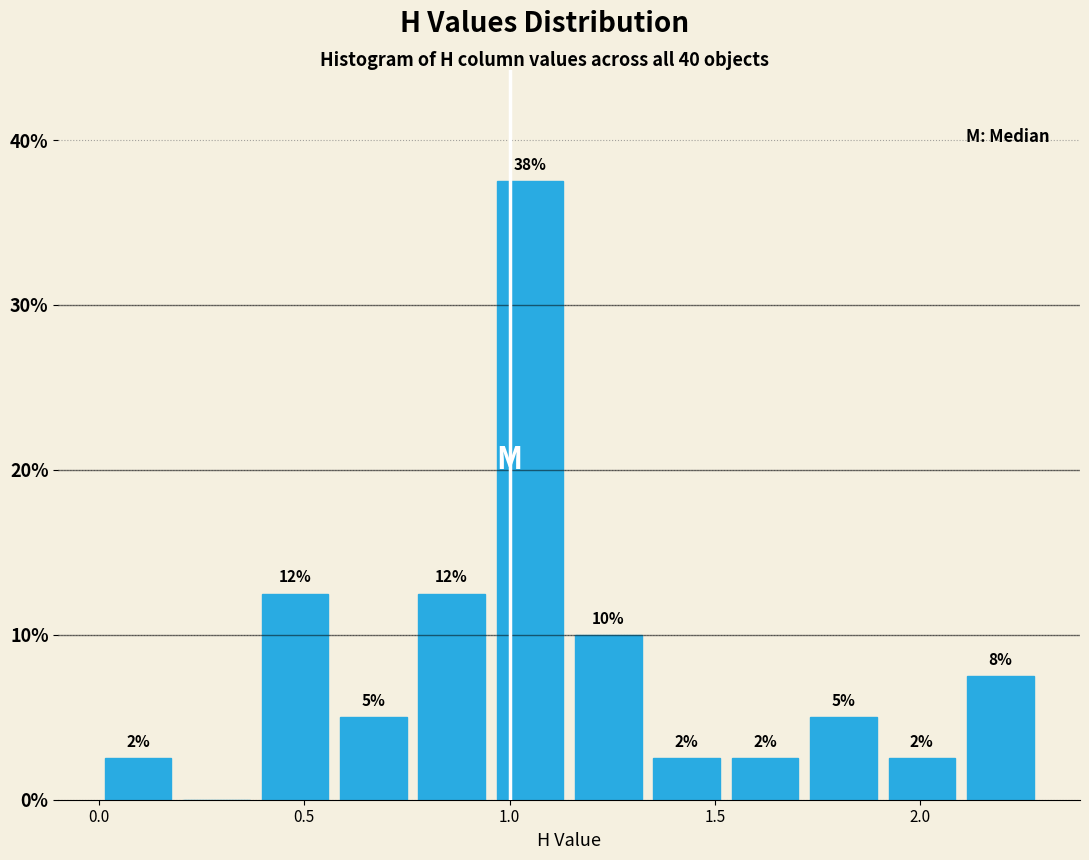

Around what value on the x-axis is the tallest bar? Give the approximate position of its centre, as read against the axis.

1.05